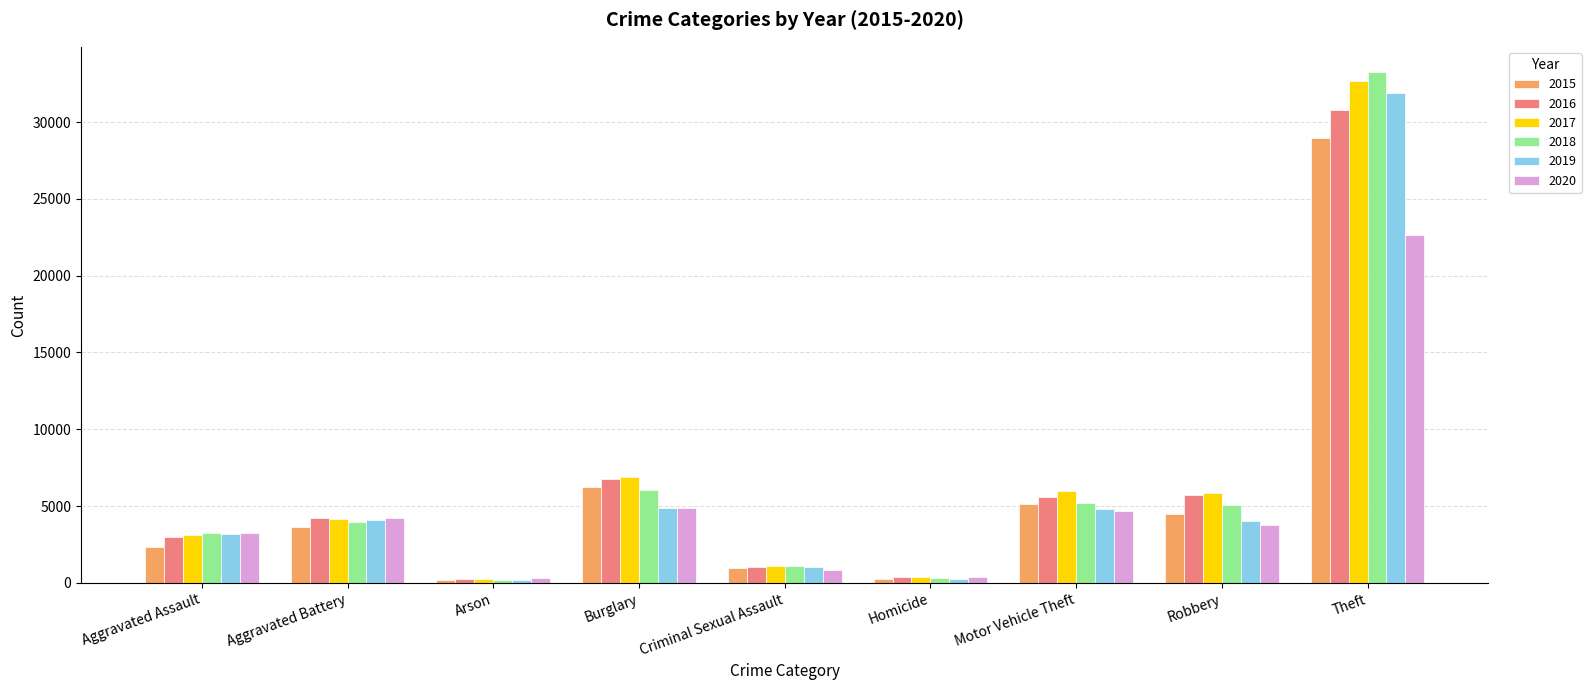

What is the greatest value displayed?

33233